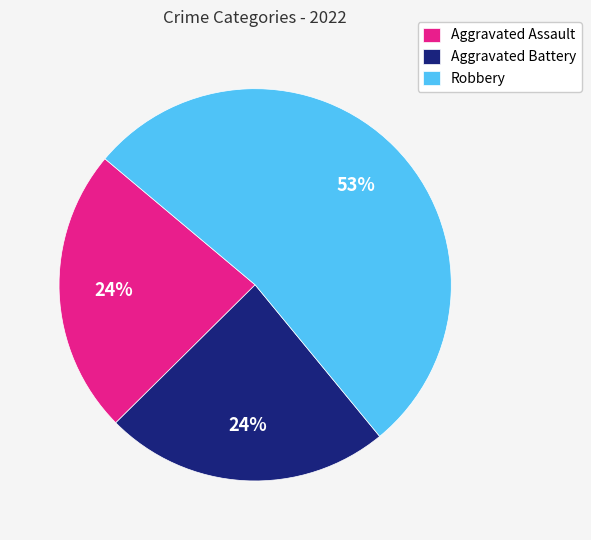

Is Aggravated Battery the majority of the pie?

No